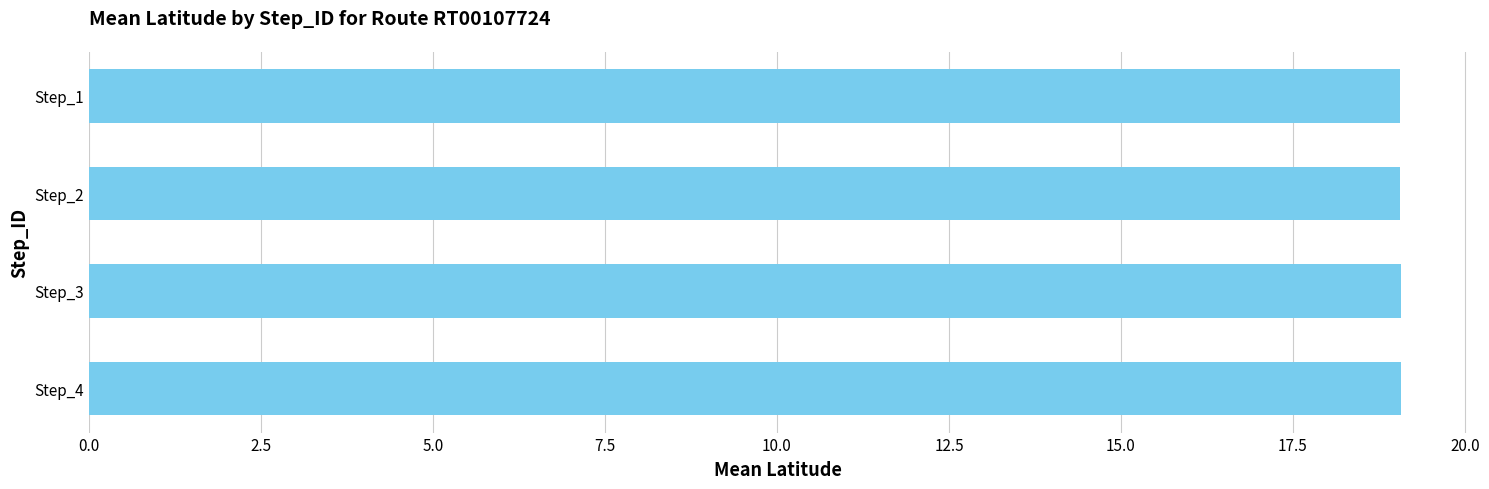

Reading top to bottom, extract all data points from this chart.

19.1	19.1	19.1	19.1